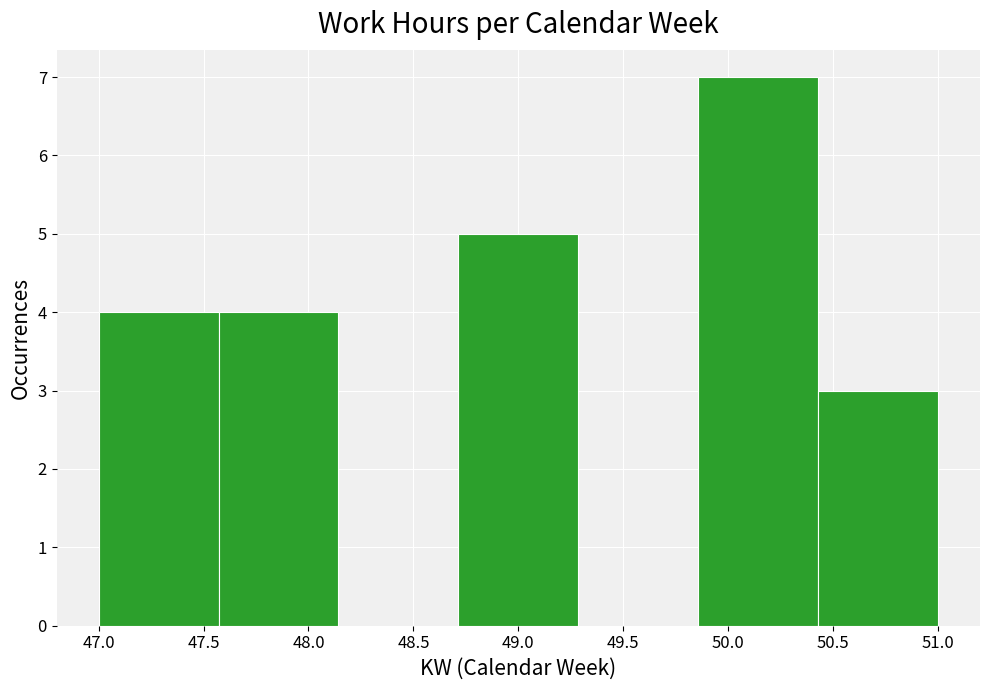

Reading left to right, transcribe this chart: for each bar, give the range it covers on the x-axis and its height. Neither the bar edges nor the heights are printed on the chart, so give them approximately, as read against the axes.

47.00 to 47.55: 4
47.55 to 48.15: 4
48.15 to 48.70: 0
48.70 to 49.30: 5
49.30 to 49.85: 0
49.85 to 50.45: 7
50.45 to 51.00: 3